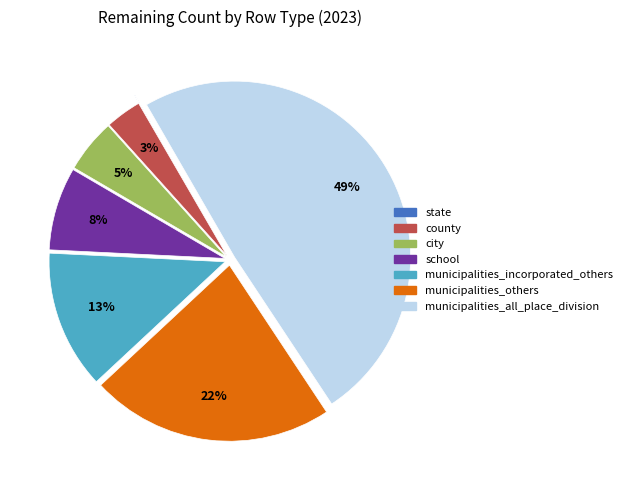

To the nearest percent, what is the difference between the largest and smallest slice percentages?

49%